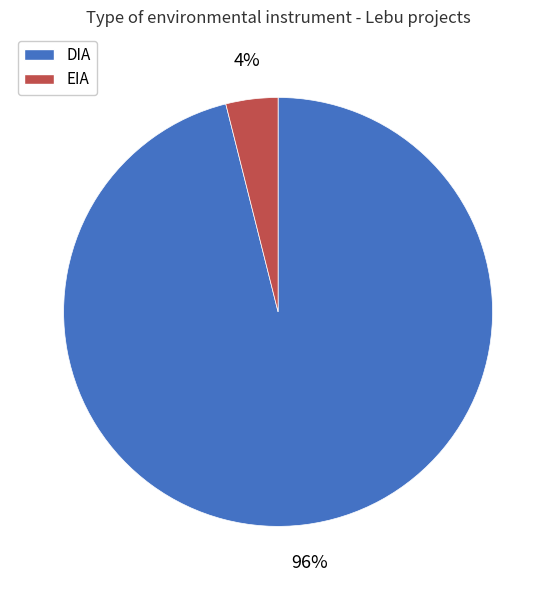

The DIA slice represents 96% of the pie. True or false?

True